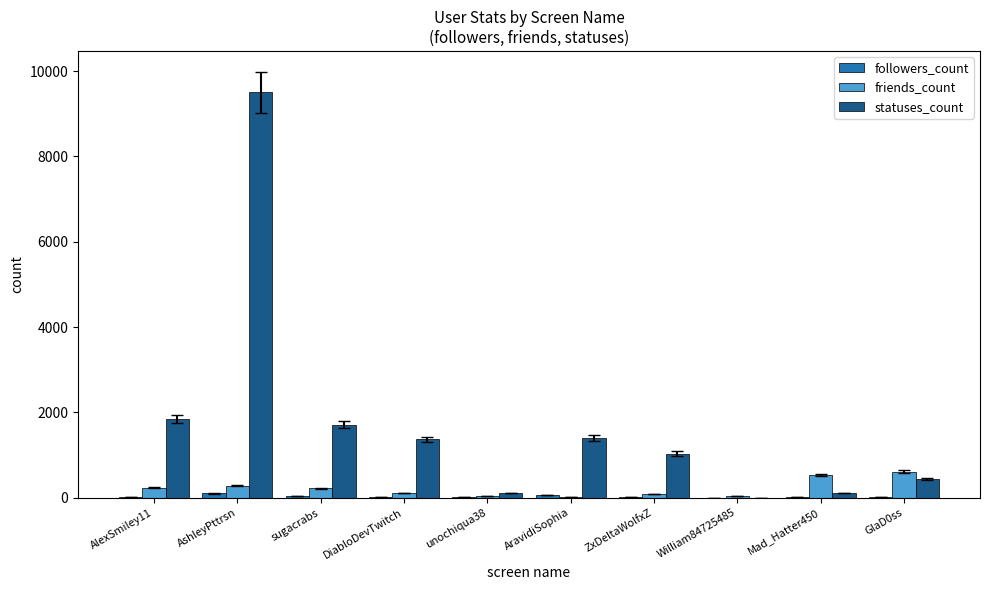

Count the number of categories in the chart.

10